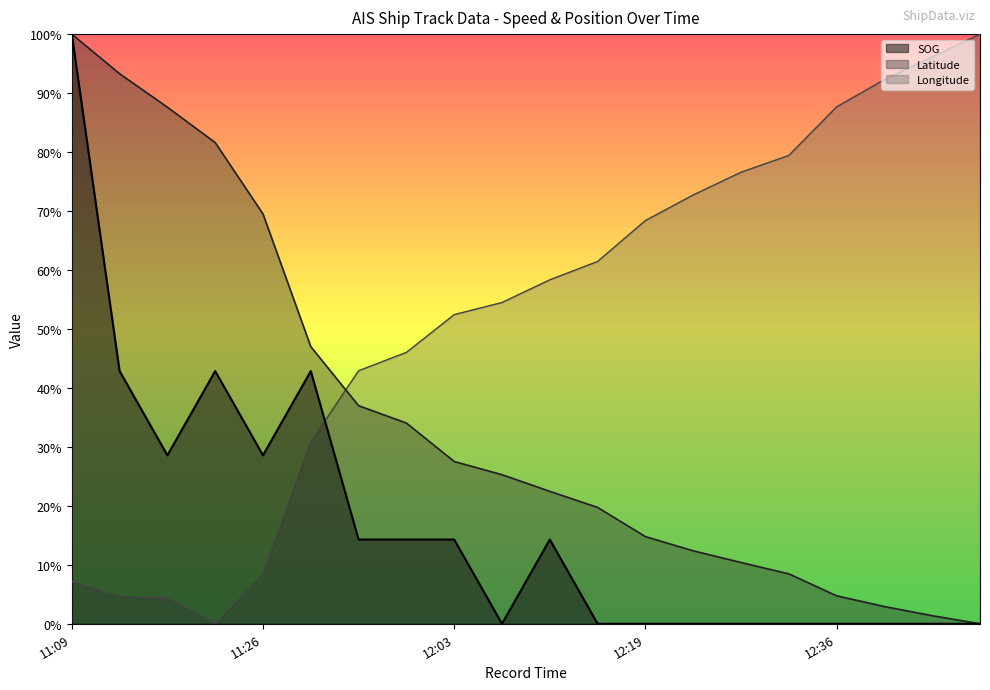

How many lines are shown in the chart?

3